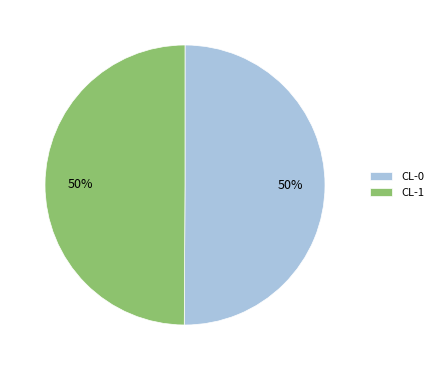

How many slices are in this pie chart?

2